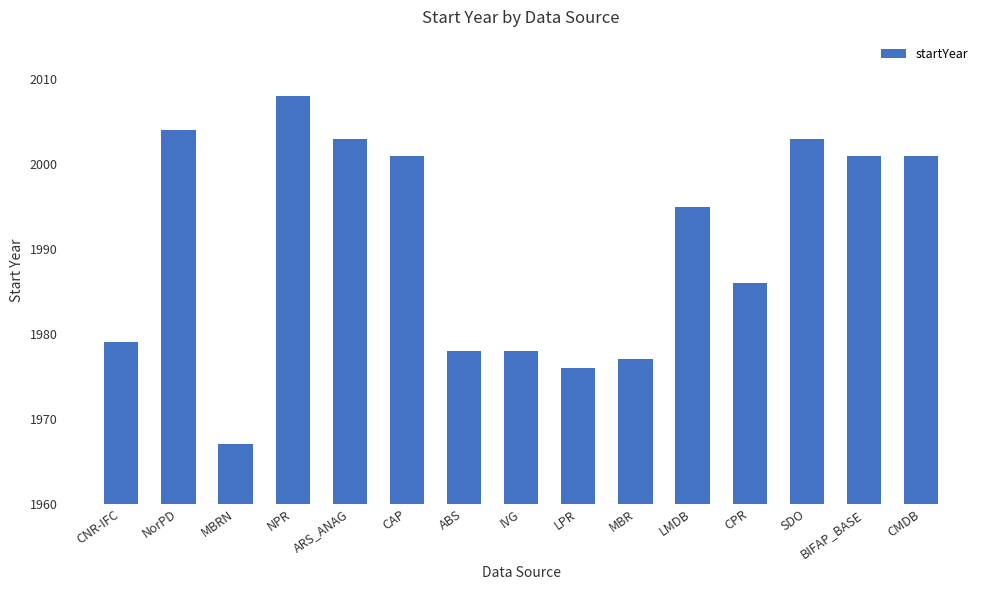

What is the label of the 6th bar from the right?

MBR